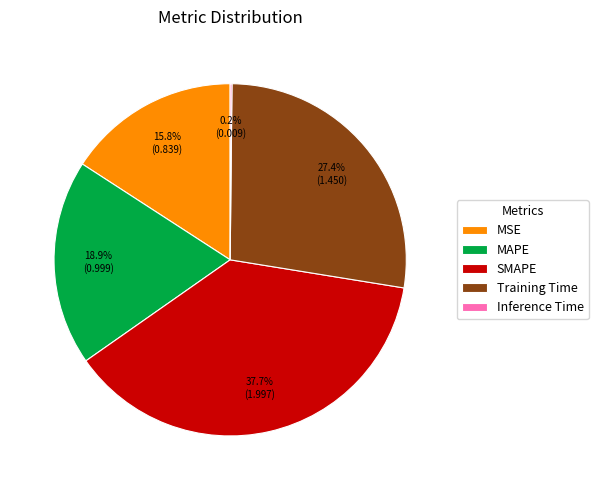

Is there a majority slice in this chart?

No